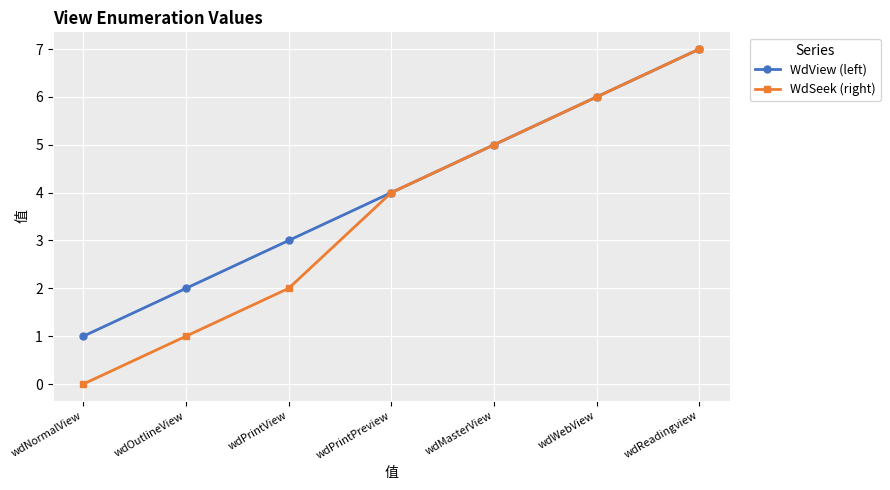

The value of WdView (left) at wdReadingview is 7. True or false?

True